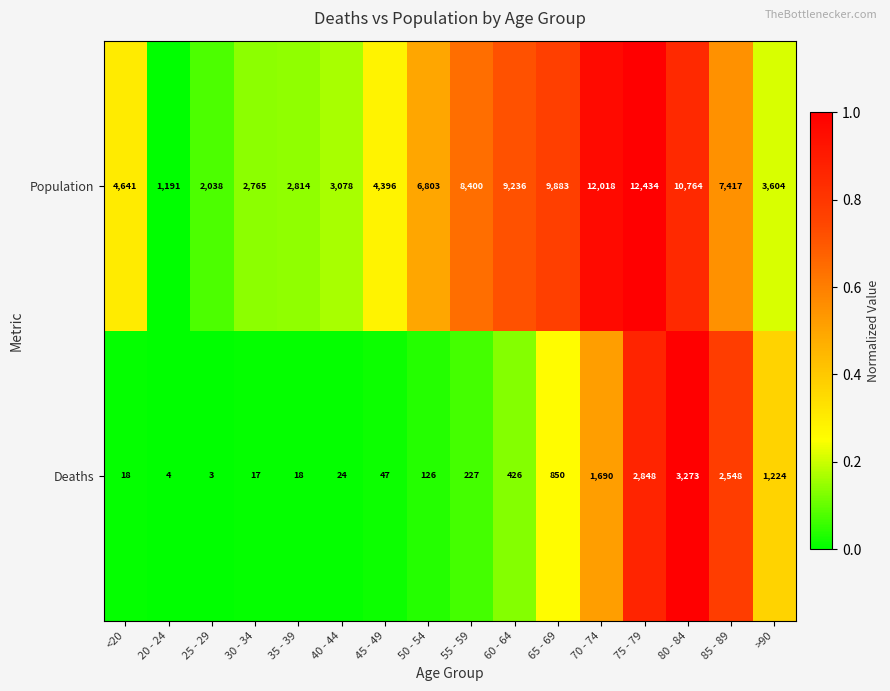

What is the total value across all series at 75 - 79?

15282